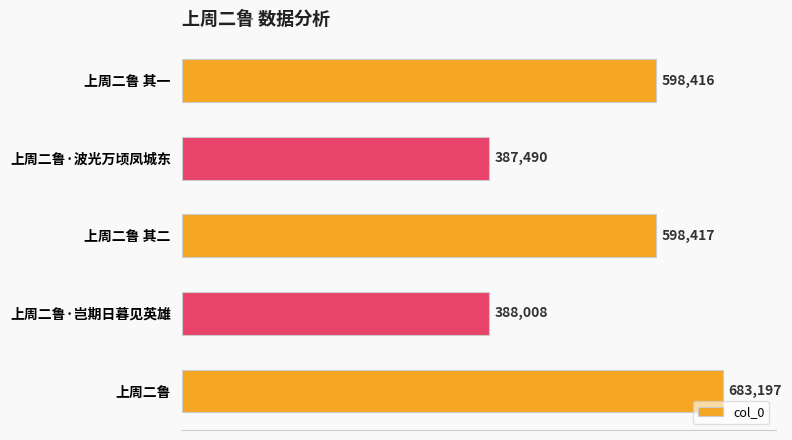

Reading top to bottom, transcribe all the data shown in this chart.

上周二鲁 其一=598416	上周二鲁·波光万顷凤城东=387490	上周二鲁 其二=598417	上周二鲁·岂期日暮见英雄=388008	上周二鲁=683197